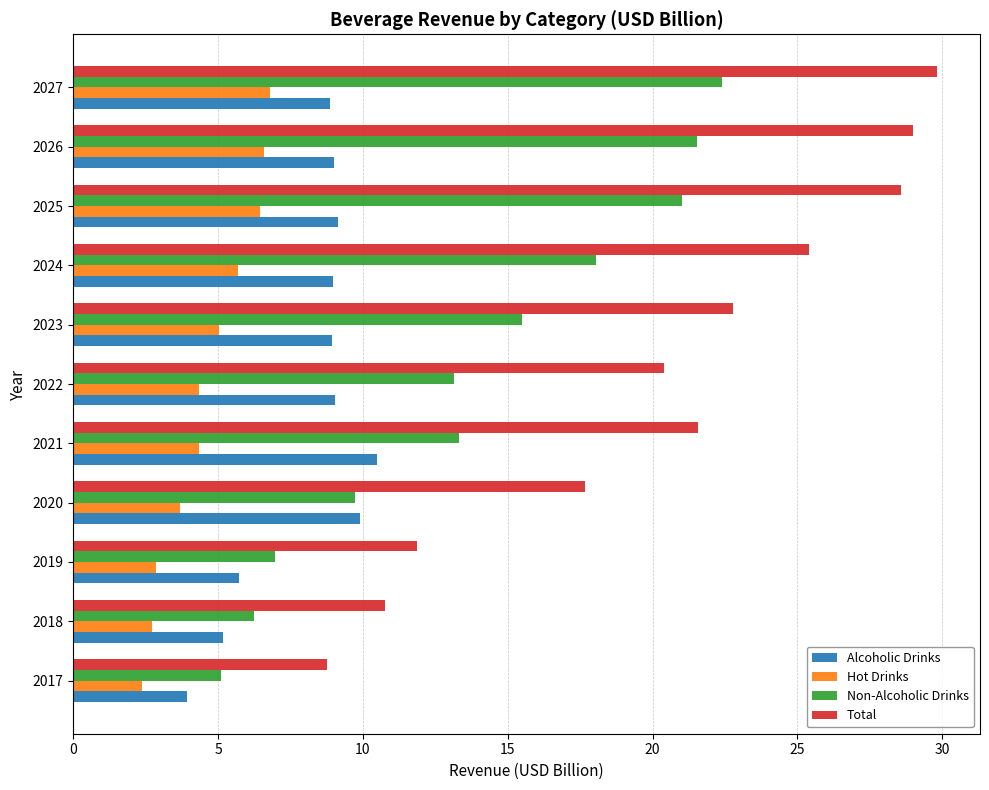

Is it true that Total equals 8.7 at 2017?

True